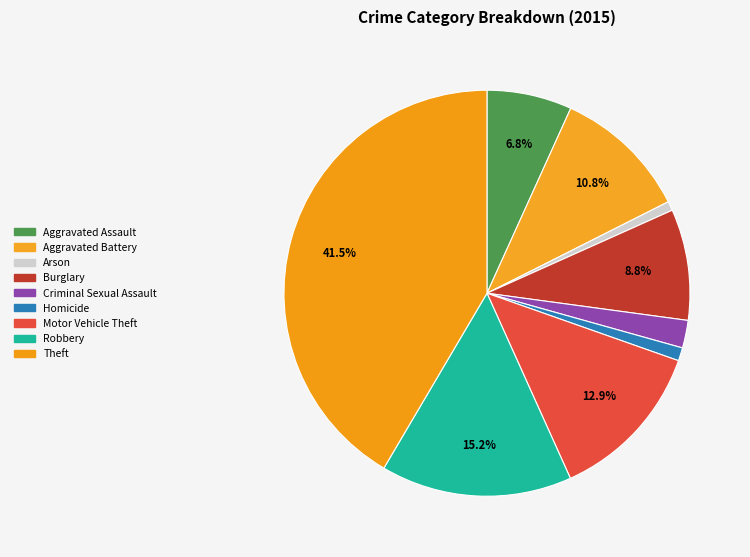

Is there a majority slice in this chart?

No